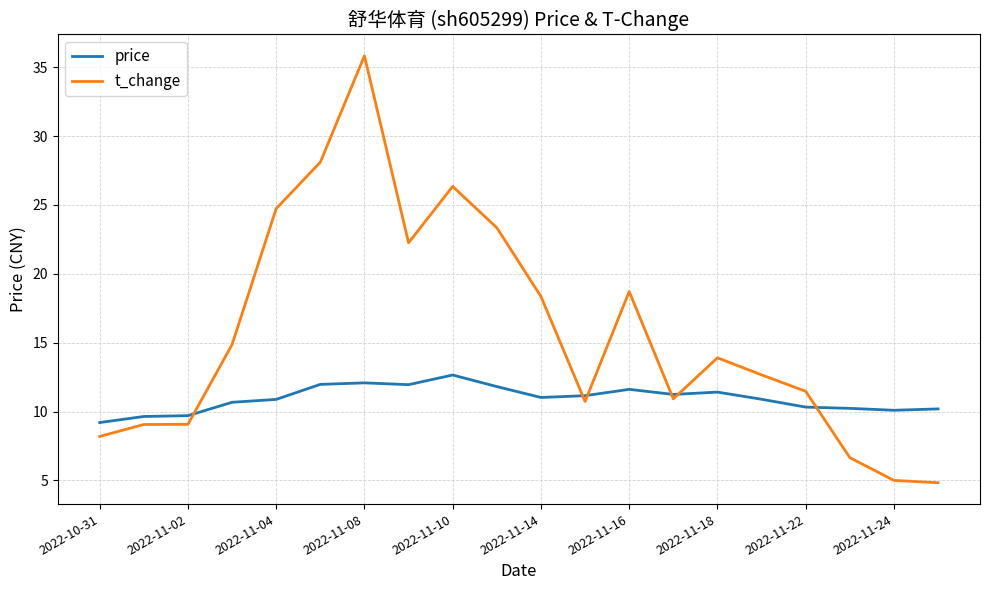

Which series has the largest range (max minus min)?

t_change